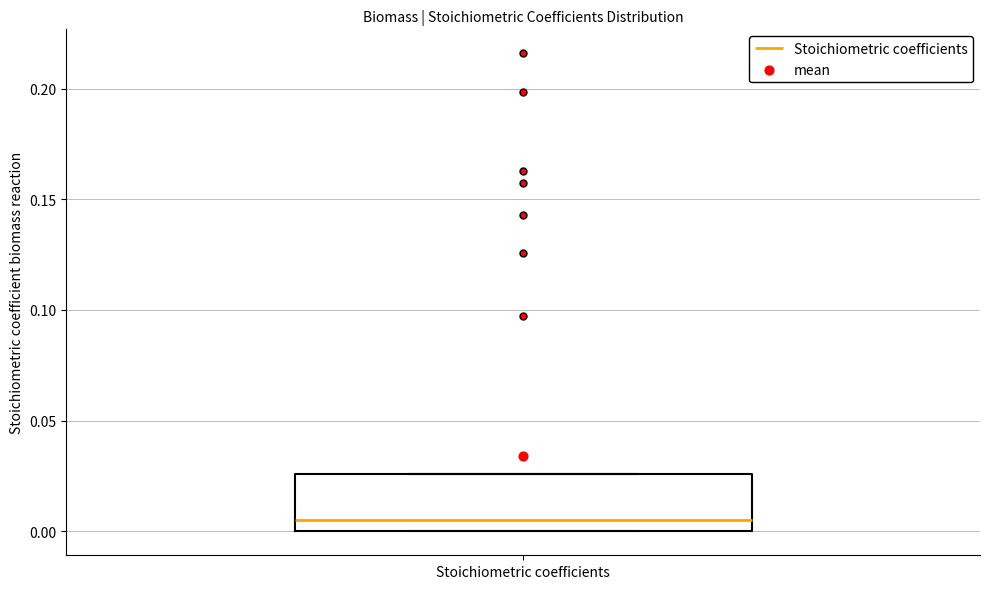

Read this box plot against the y-axis: the position of the median line, the range covered by the box, and the ends of both whiskers. The values are not printed on the chart, so give them approximately, as read against the axis.

median 0.005, box 0.000 to 0.025, whiskers 0.000 to 0.025